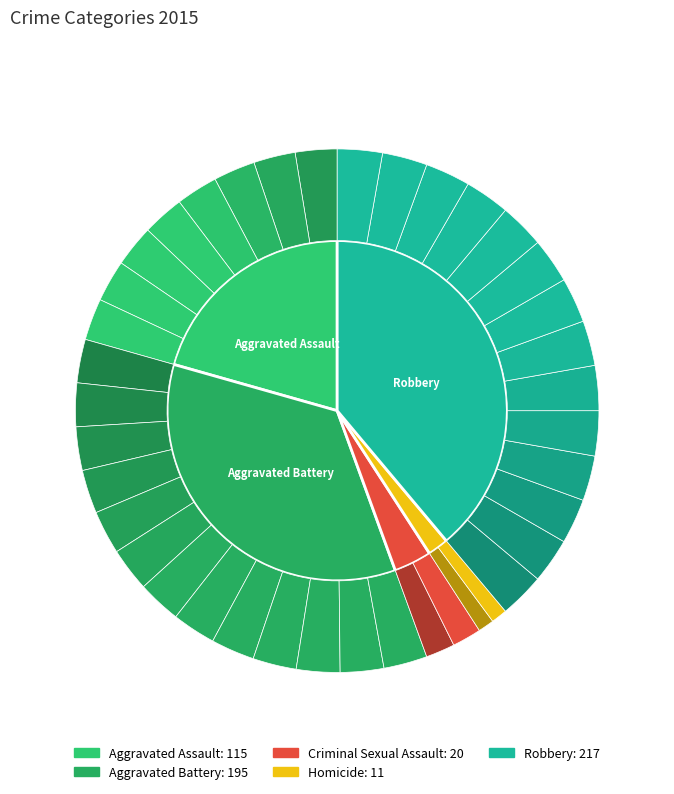

How many slices are in this pie chart?

5